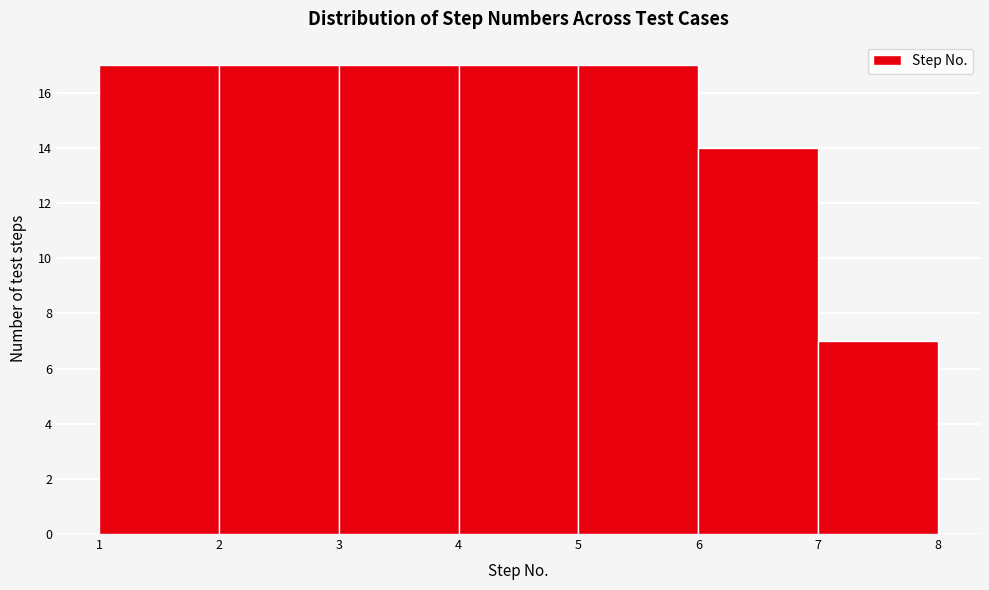

Reading left to right, list every bar in this chart as the range it spans on the x-axis followed by its height. The values are not printed on the chart, so give them approximately, as read against the axis.

1 to 2: 17
2 to 3: 17
3 to 4: 17
4 to 5: 17
5 to 6: 17
6 to 7: 14
7 to 8: 7